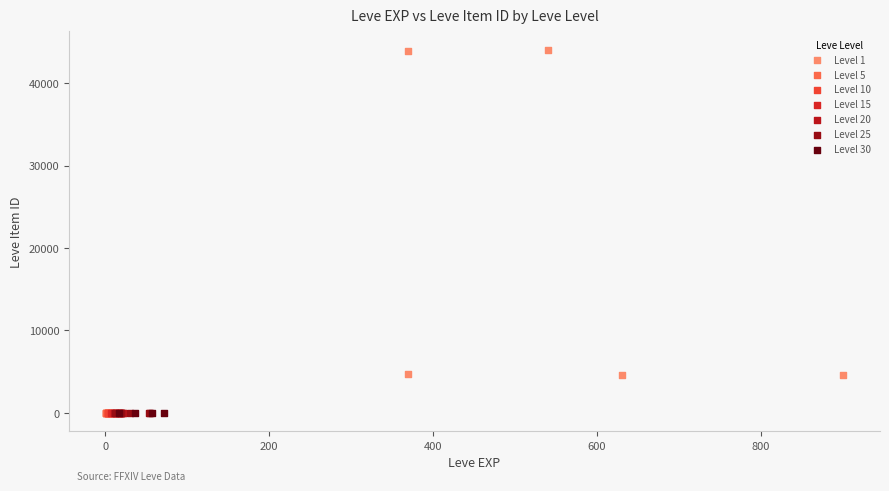

Which series contains the highest Y value?

Level 1